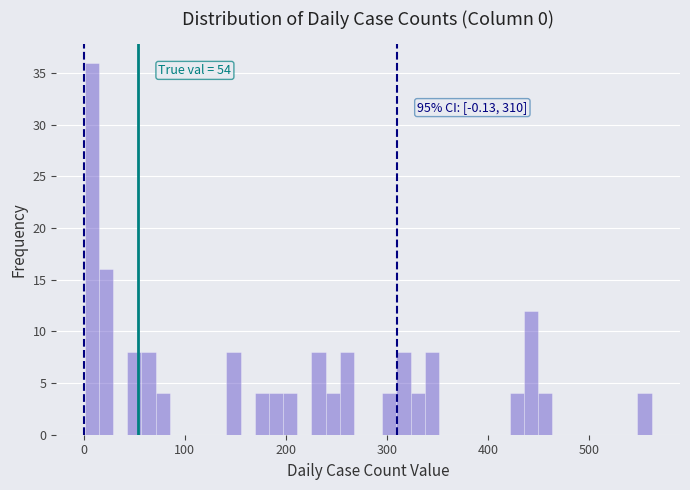

Around what value on the x-axis is the tallest bar? Give the approximate position of its centre, as read against the axis.

10